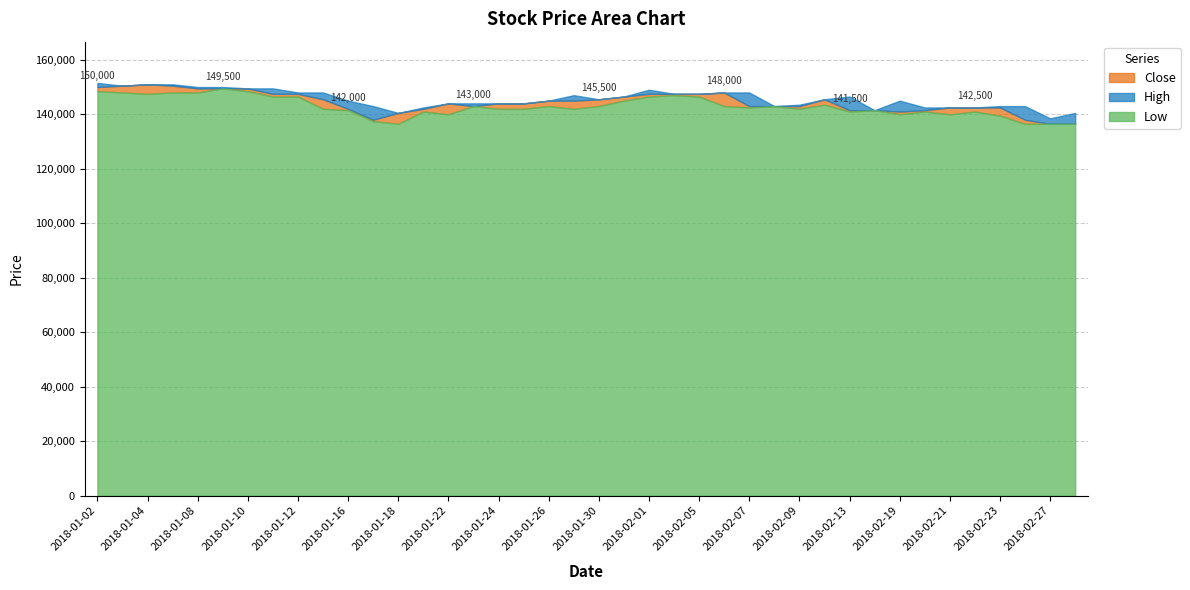

What is the average value of the Low series?

142925